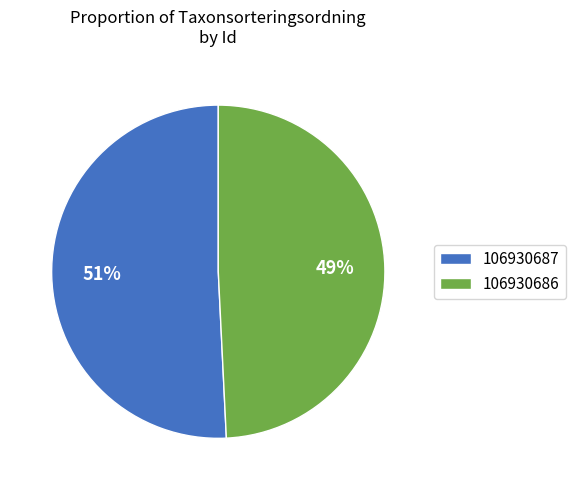

Is it true that 106930687 is 51% of the pie?

True